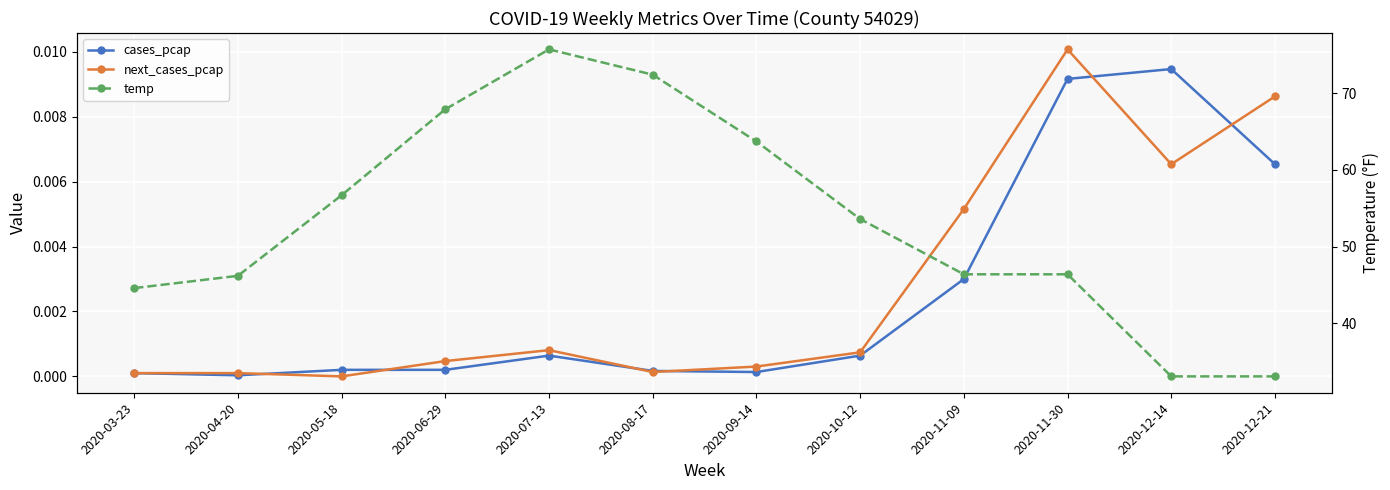

Which category has the highest value in the temp series?

2020-07-13